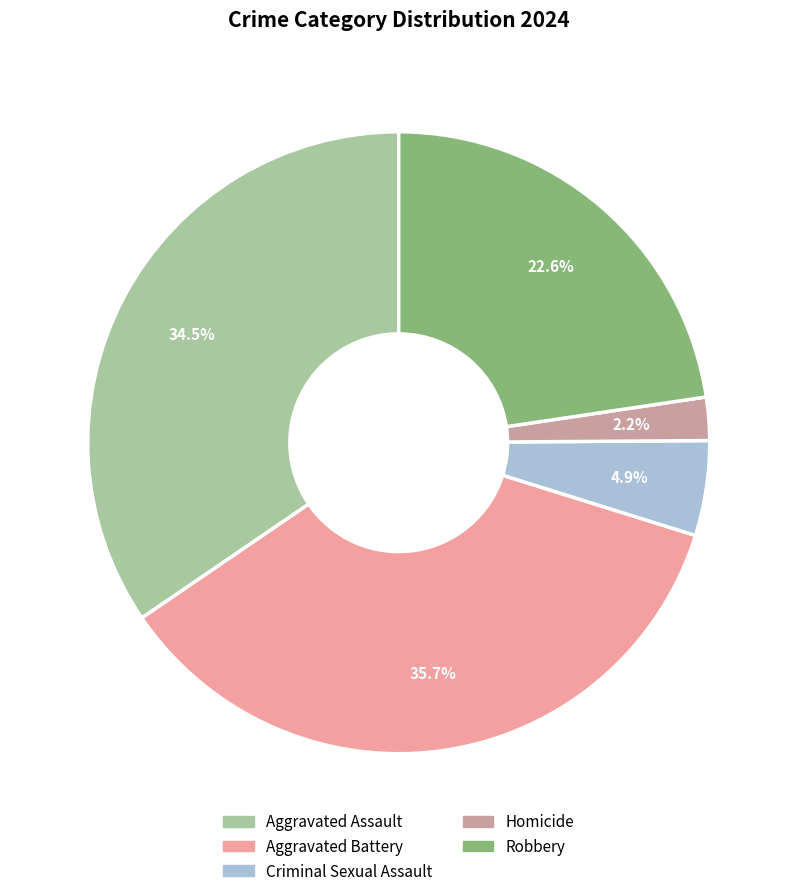

Is Homicide the majority of the pie?

No